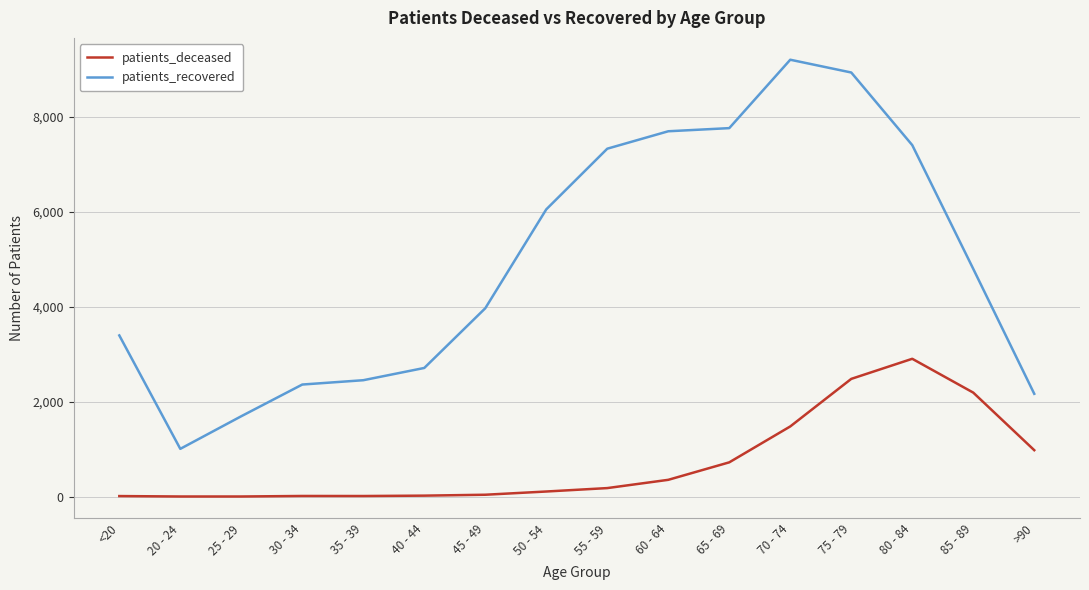

At 25 - 29, list the series in order from smallest to largest.

patients_deceased, patients_recovered